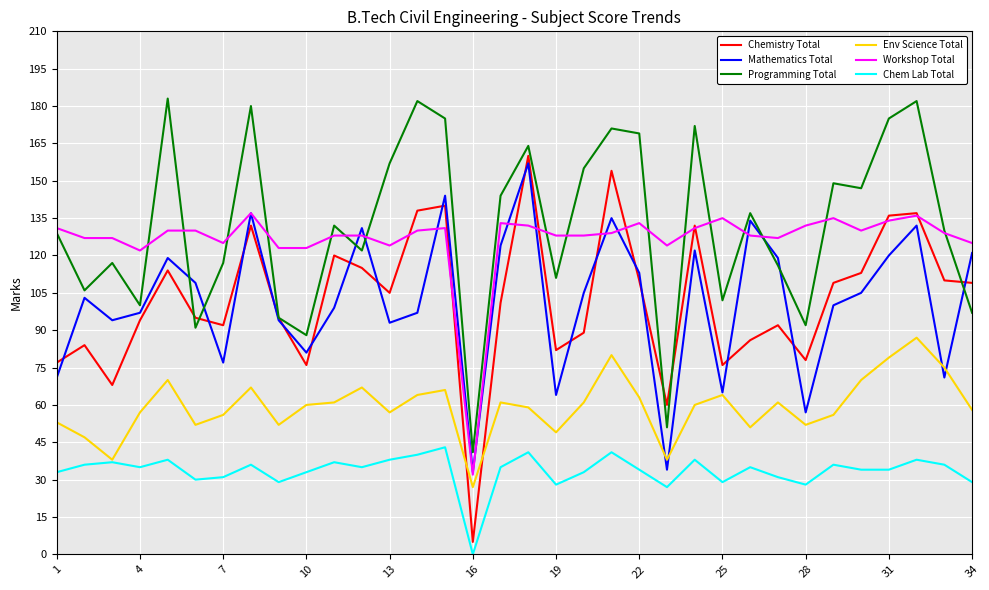

What is the lowest value of the Programming Total series?

41